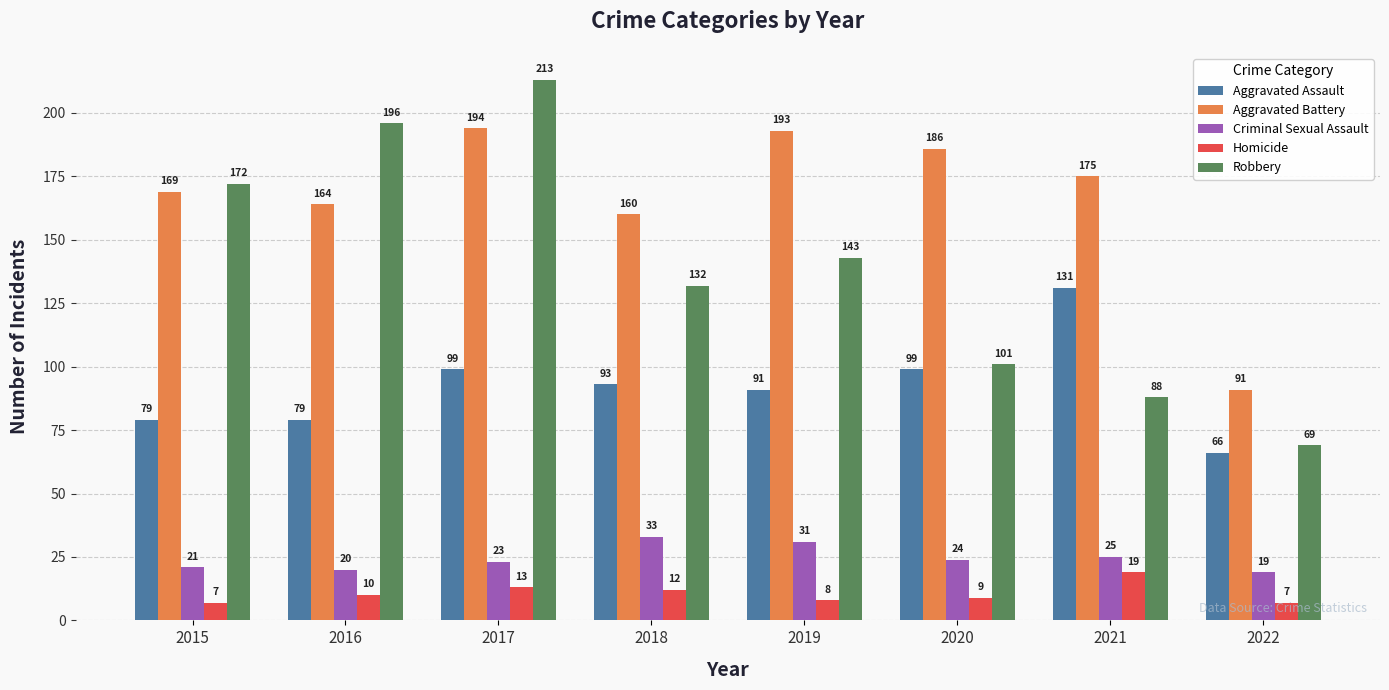

Reading right to left, extract all data points from this chart.

Aggravated Assault: 66	131	99	91	93	99	79	79
Aggravated Battery: 91	175	186	193	160	194	164	169
Criminal Sexual Assault: 19	25	24	31	33	23	20	21
Homicide: 7	19	9	8	12	13	10	7
Robbery: 69	88	101	143	132	213	196	172